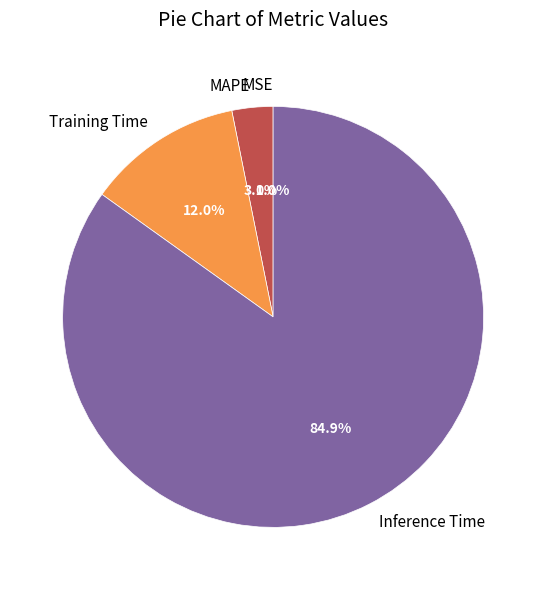

Which slice is the largest?

Inference Time